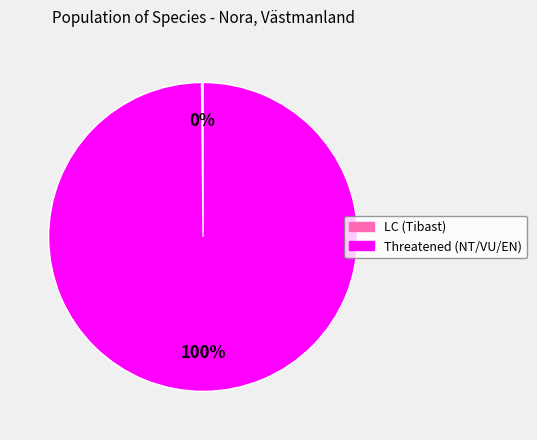

Is there a majority slice in this chart?

Yes